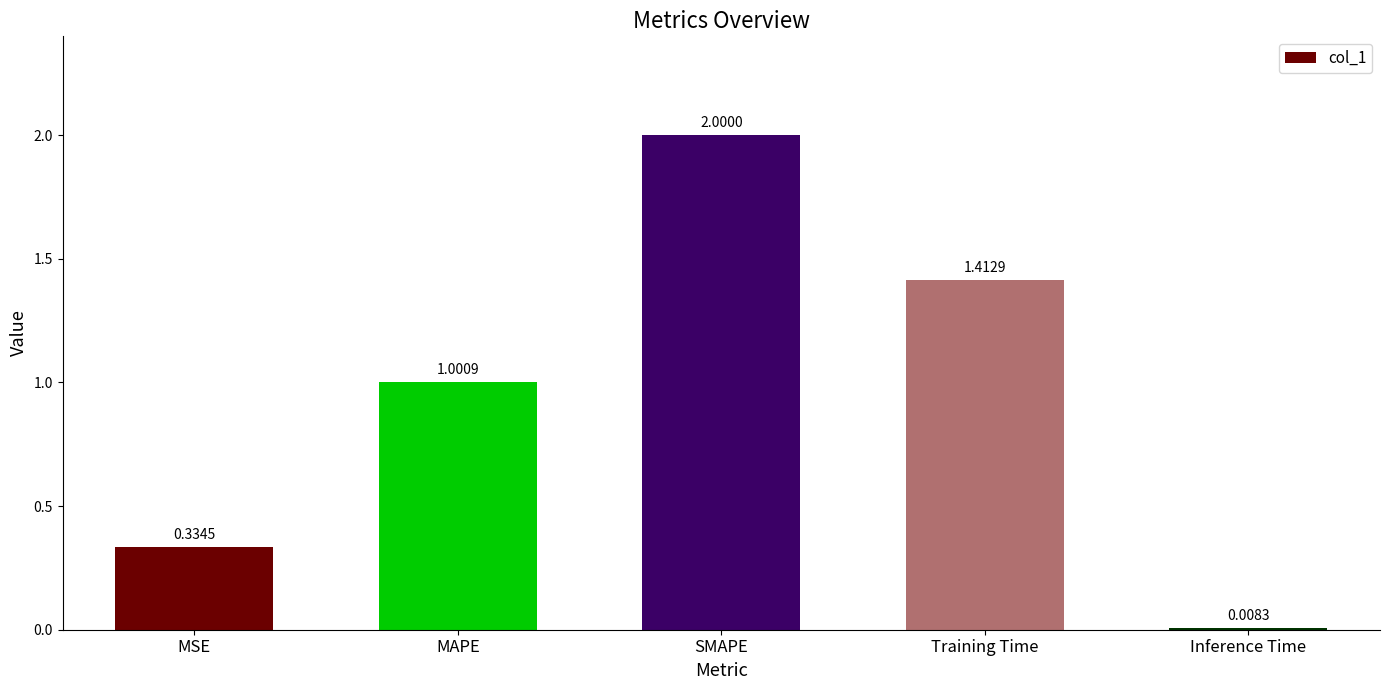

List the labels in order of value, smallest first.

Inference Time, MSE, MAPE, Training Time, SMAPE